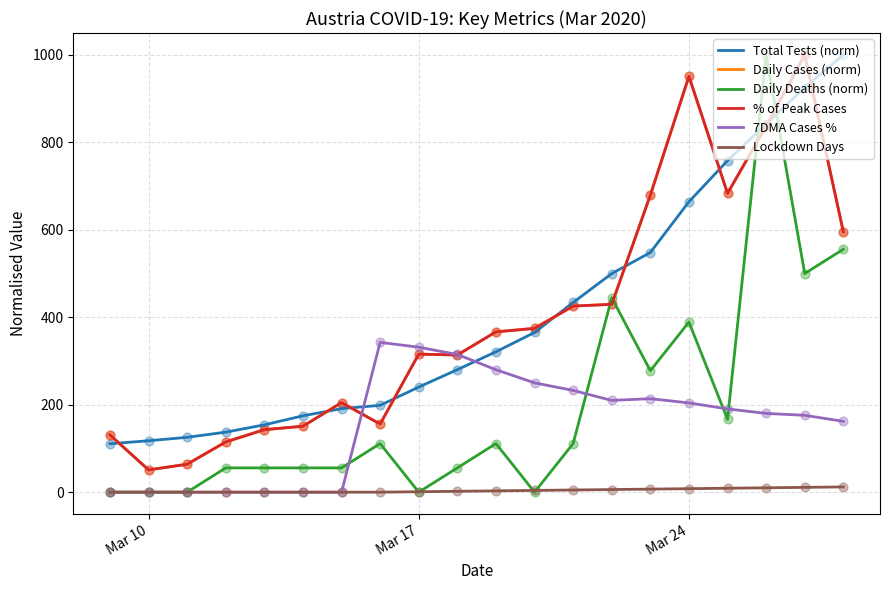

What is the lowest value of the Total Tests (norm) series?

110.7